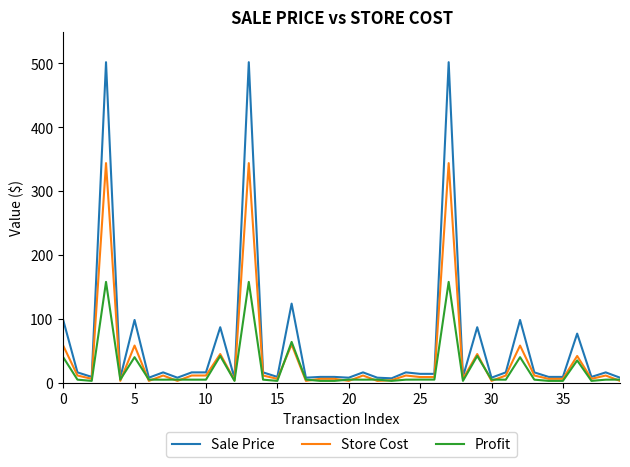

What is the highest value of the Sale Price series?

502.0